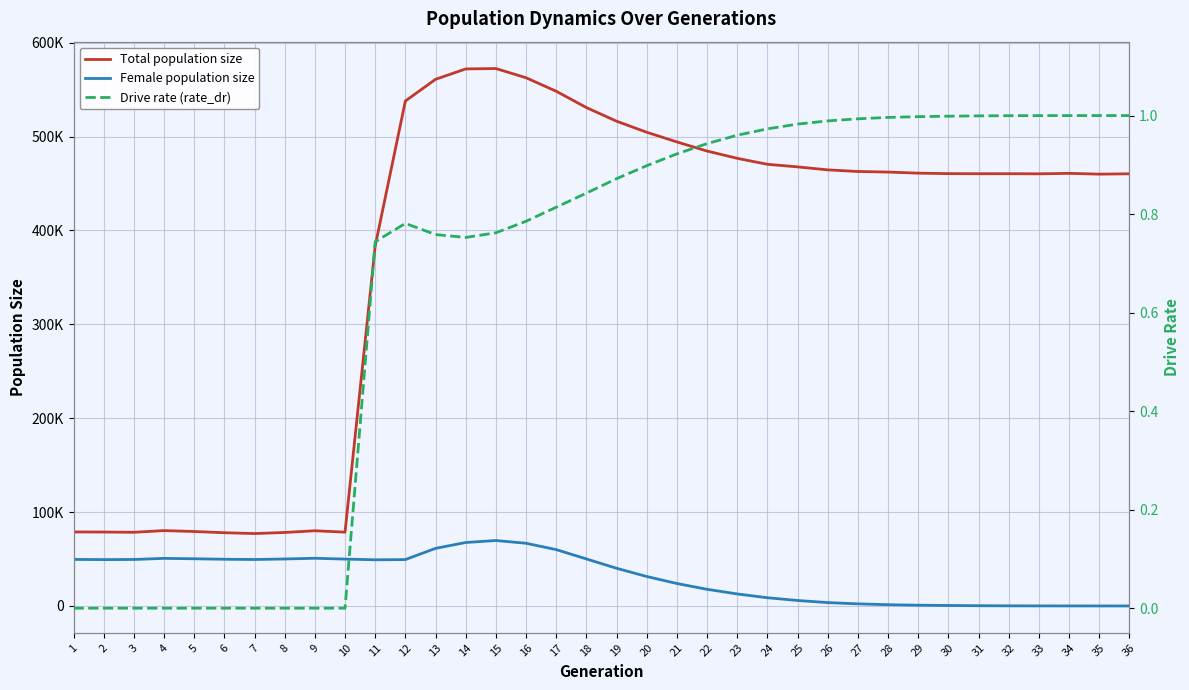

True or false: Female population size and Total population size cross at least once.

False